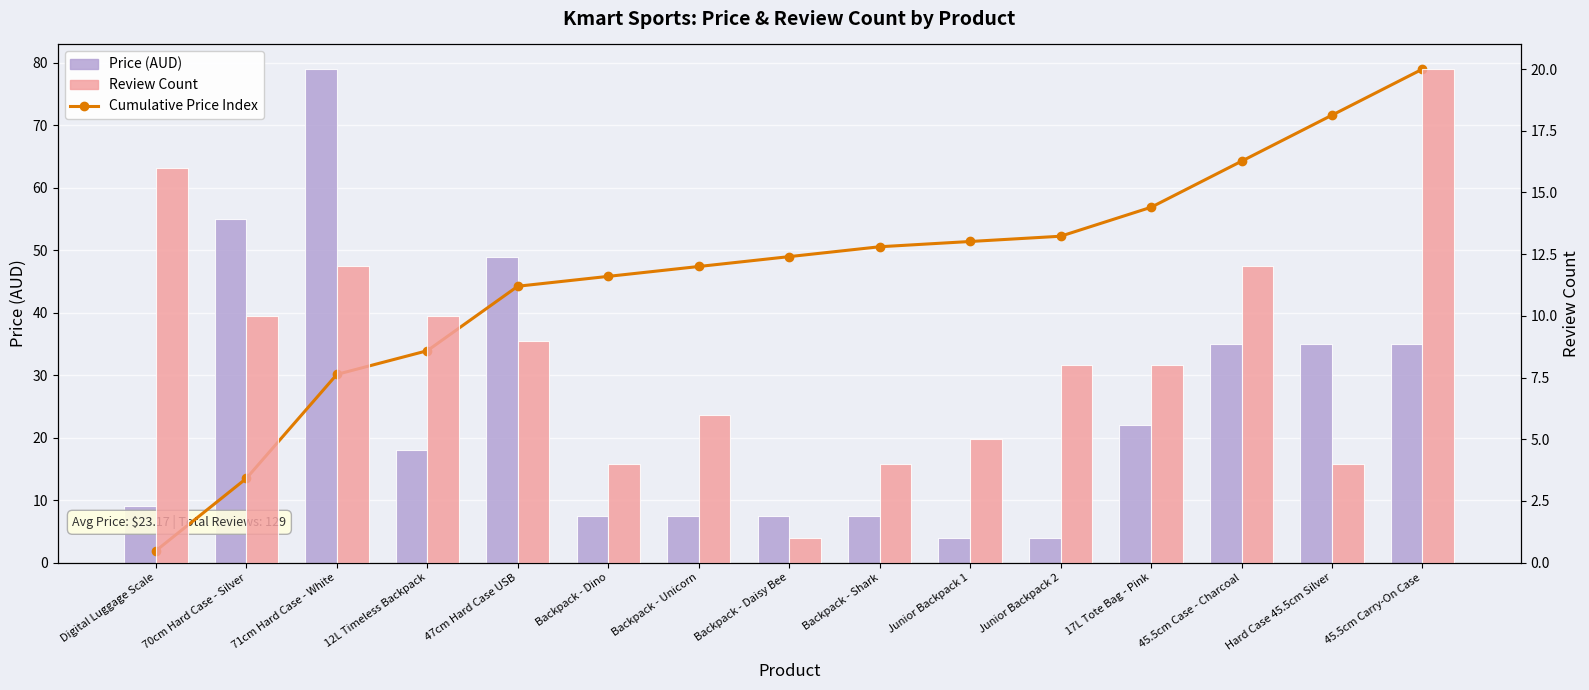

What is the label of the 10th bar from the left?

Junior Backpack 1